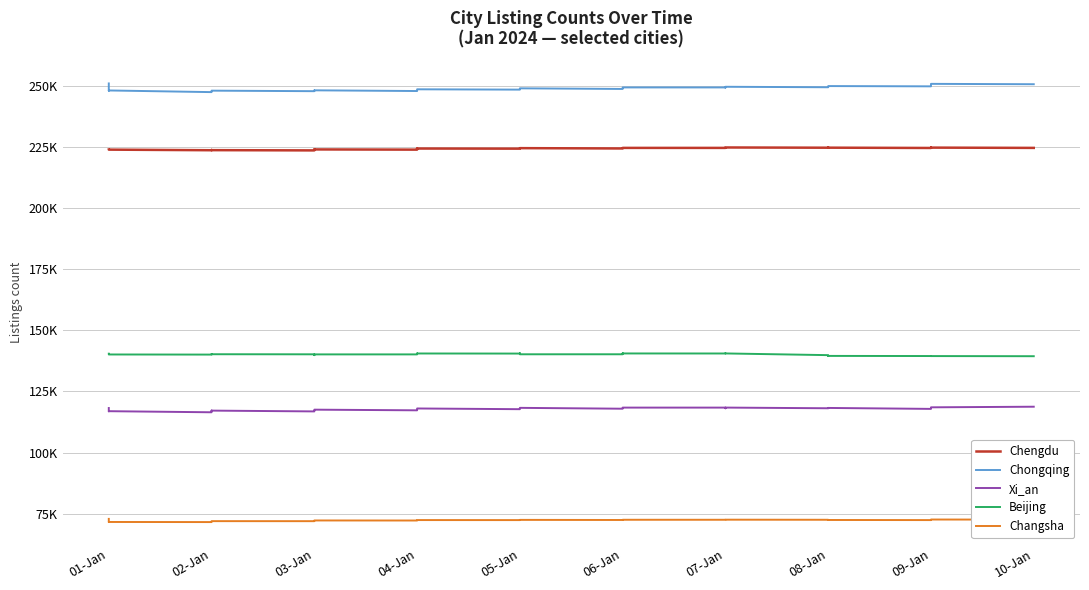

Which has a higher value, 01-Jan or 02-Jan?

01-Jan